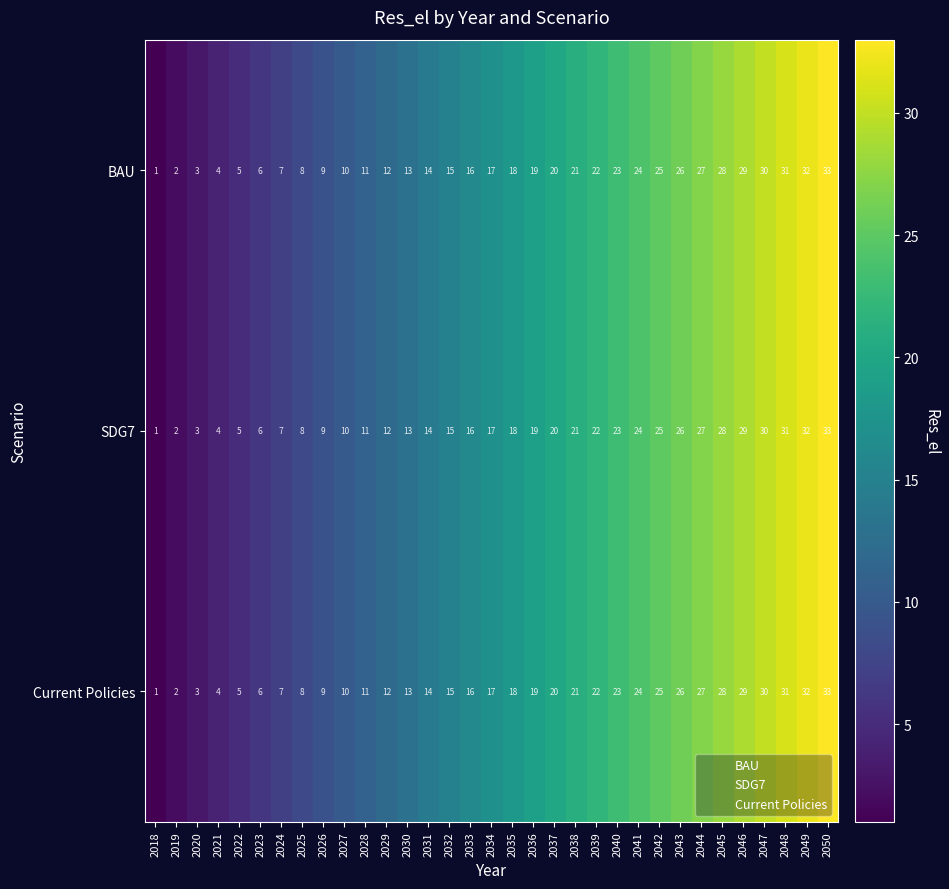

What is the sum of all SDG7 values?

561